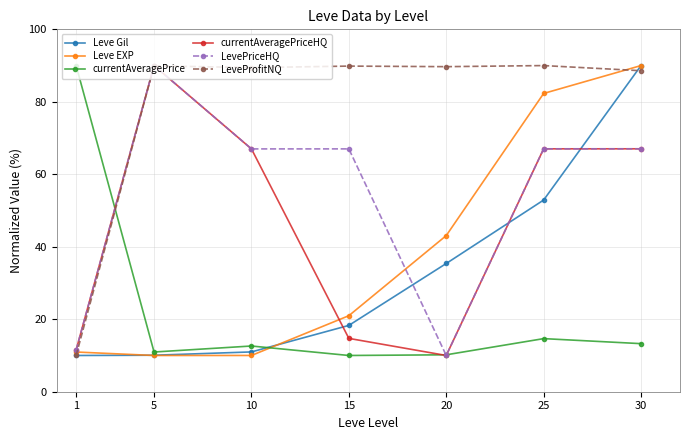

What is the value of the currentAveragePriceHQ point at the 5th from the left?

10.0